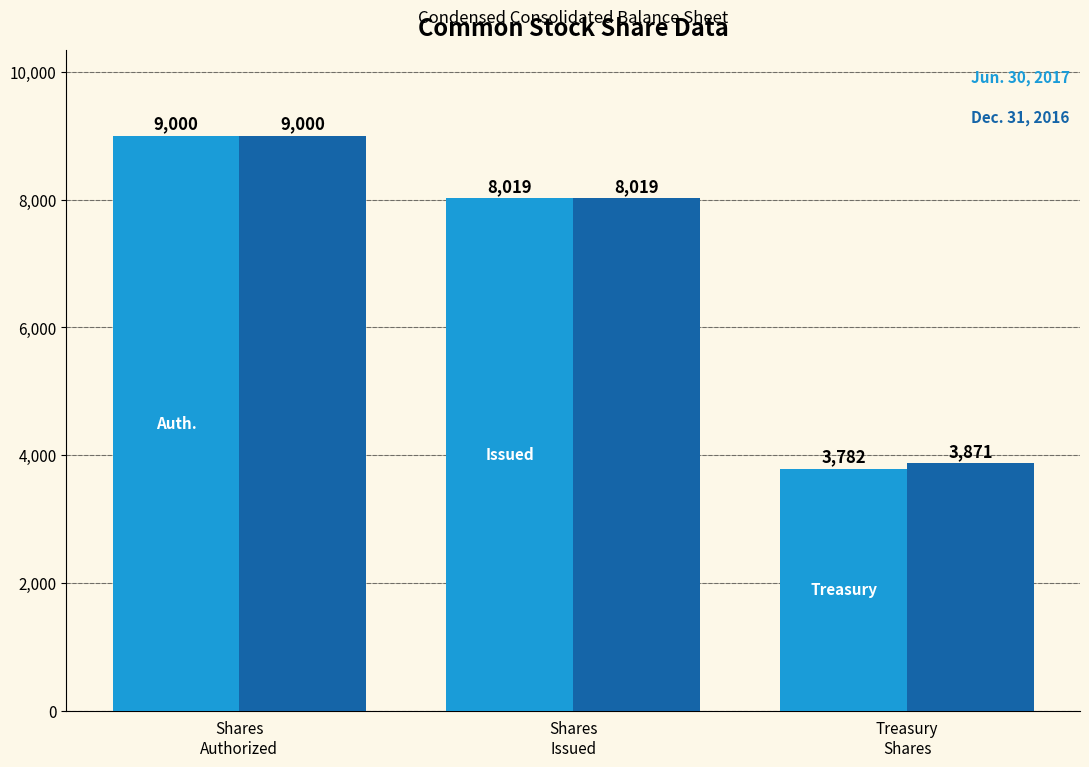

What is the minimum value shown in the chart?

3782